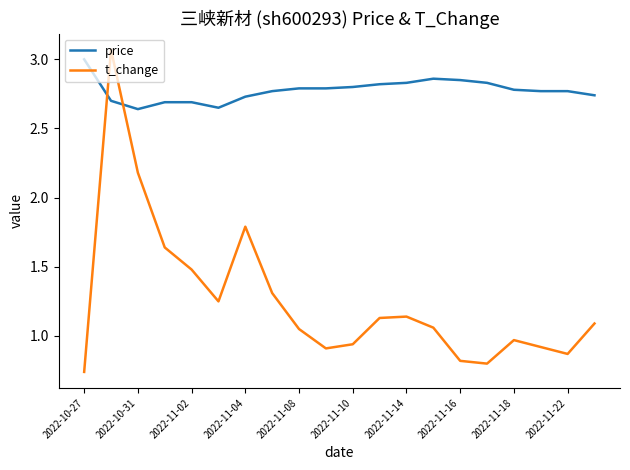

Which series ends up on top after the final intersection of t_change and price?

price